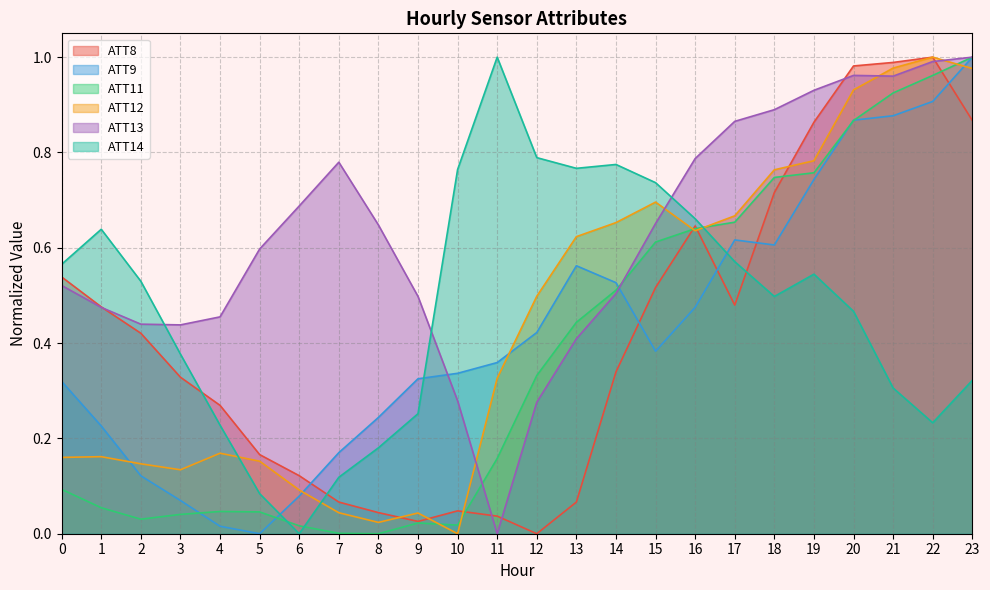

What is the sum of the ATT11 values at 0 and 13?

0.5